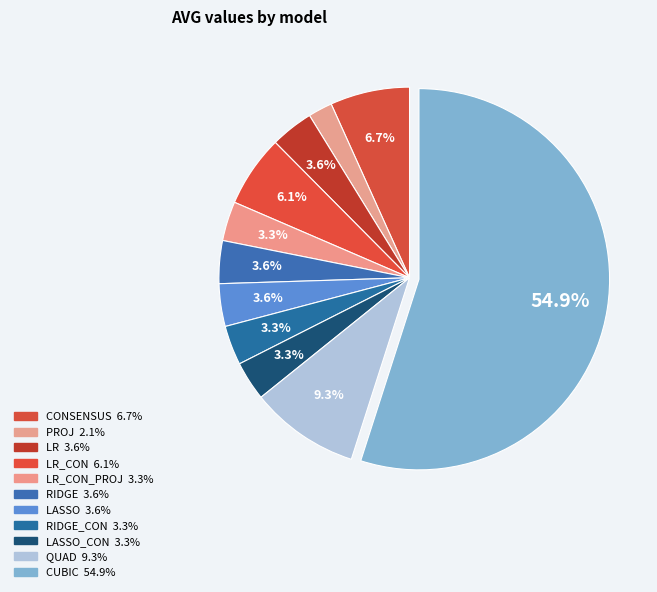

To the nearest percent, what is the average slice percentage?

9%